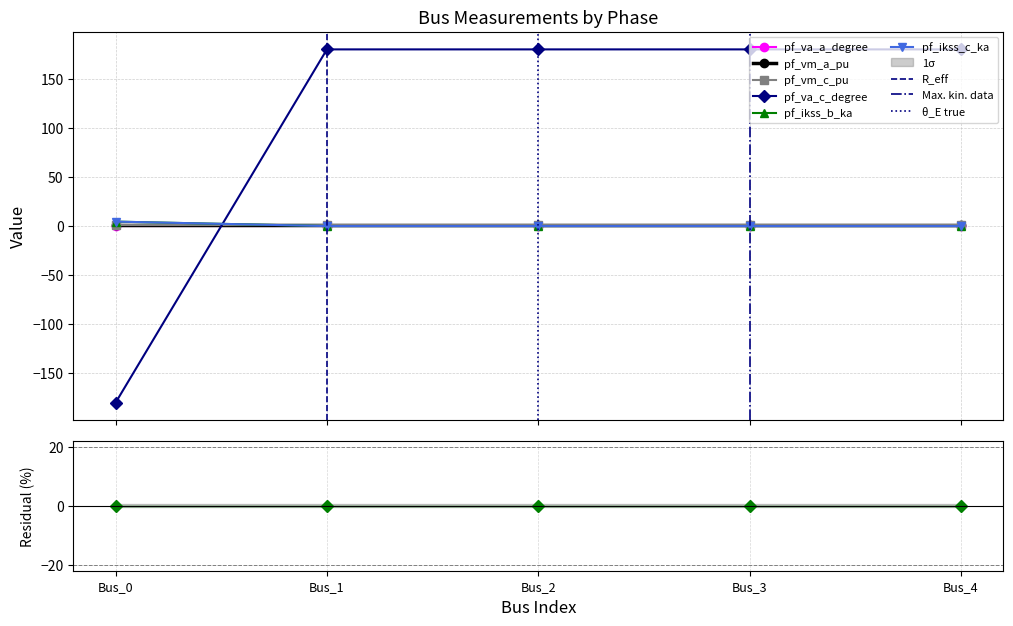

Count the number of categories in the chart.

5